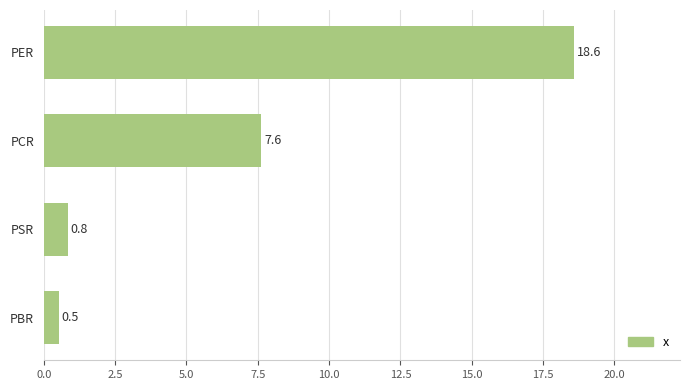

Reading bottom to top, extract all data points from this chart.

0.5	0.8	7.6	18.6